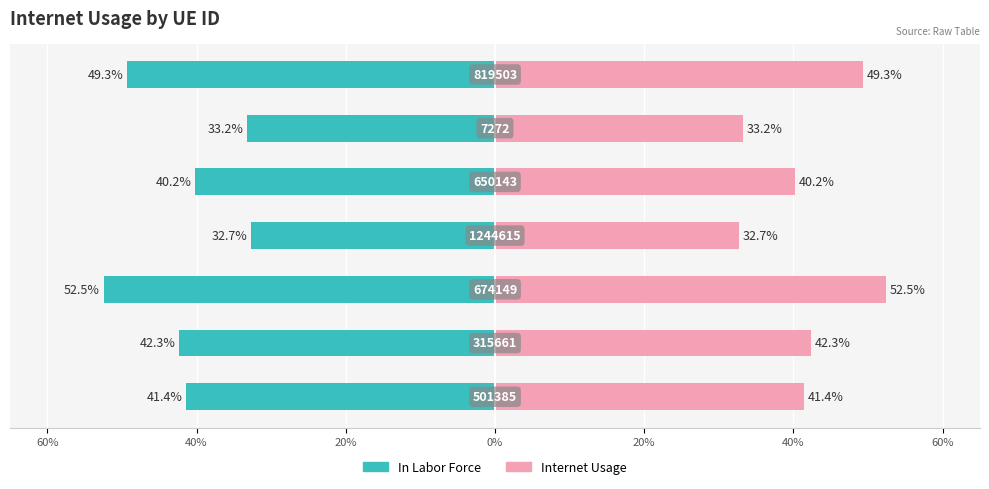

The Internet usage (left) series shows -0.3 at 20%. True or false?

False